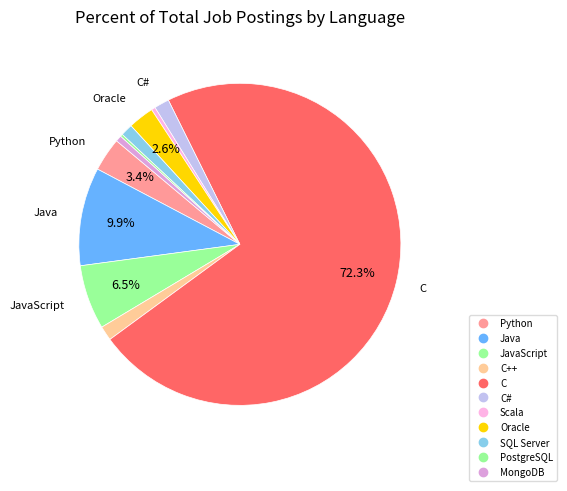

How many segments does this pie chart have?

11